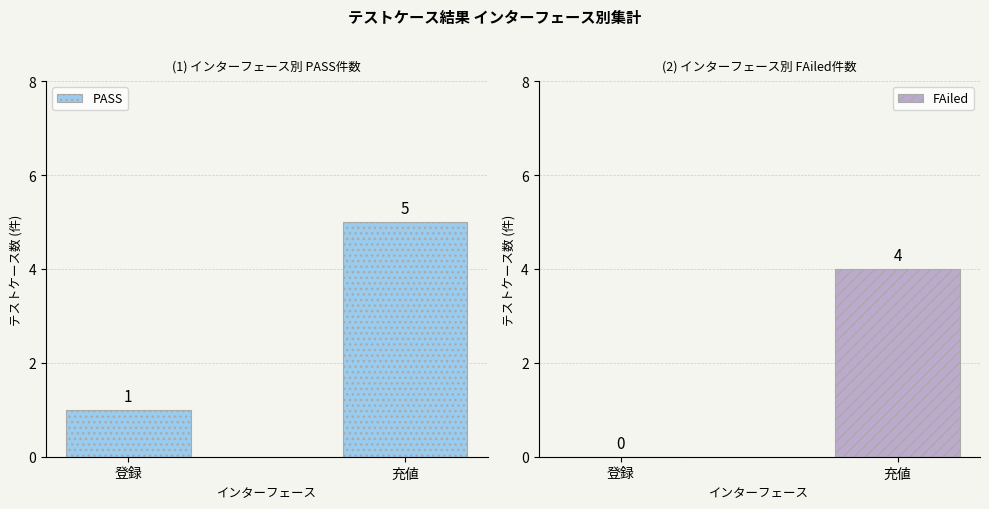

The FAiled series shows 4 at 充値. True or false?

True